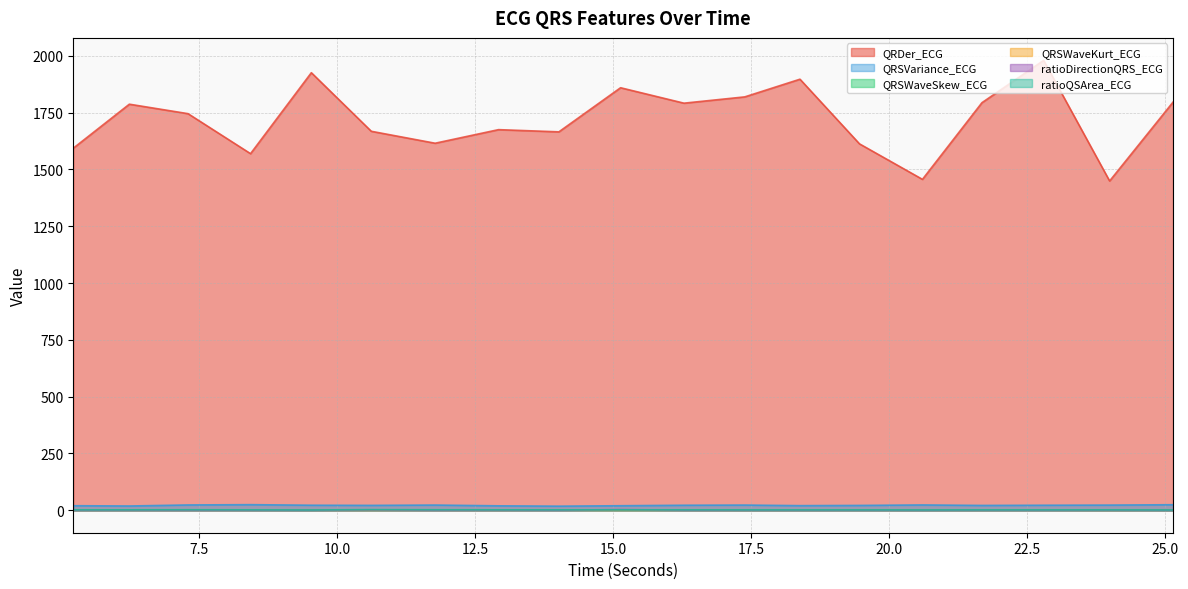

What is the difference between the highest and lowest values at 17.3828125?

1819.1